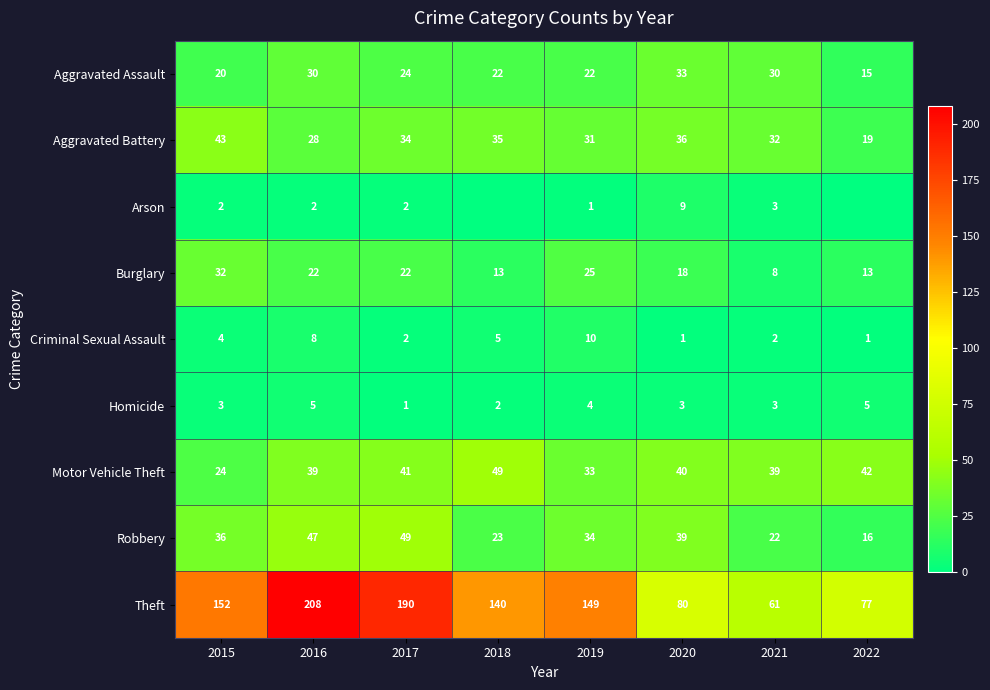

How many series are shown in this chart?

9